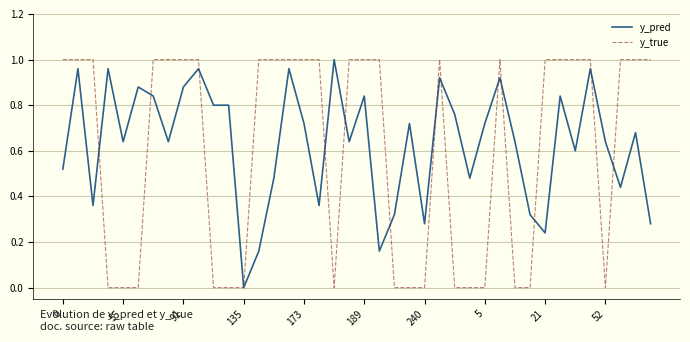

What are all the series names shown in the legend?

y_pred, y_true